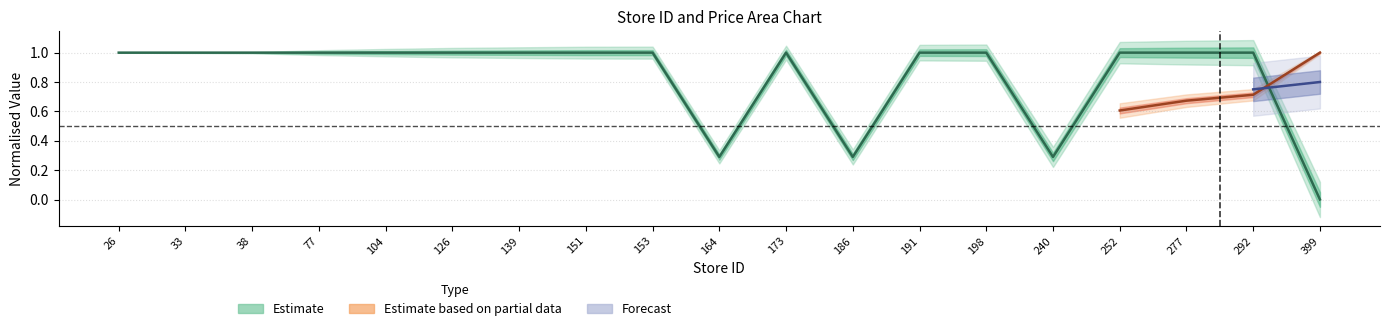

Between 164 and 26, which is larger?

26